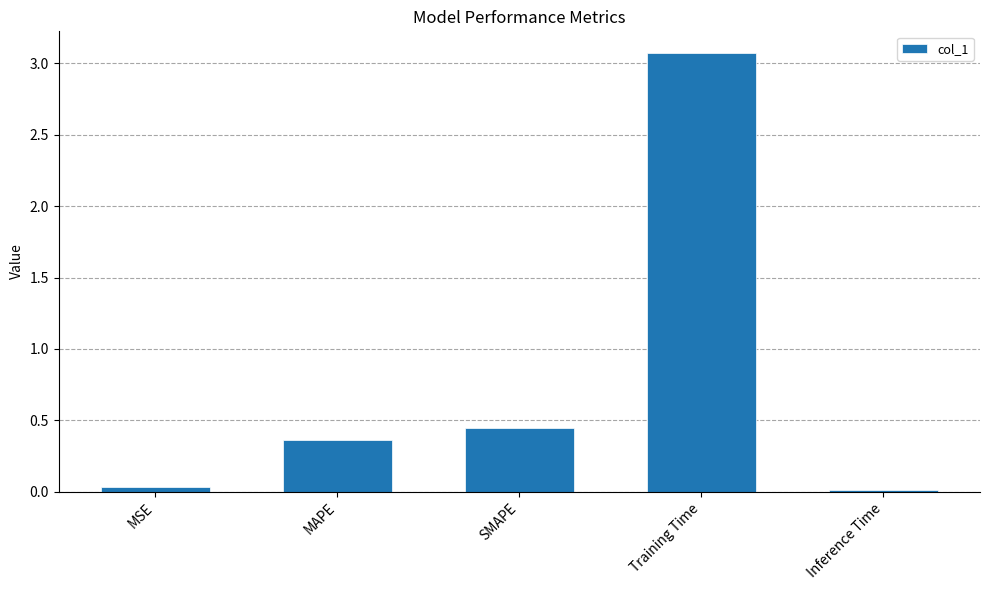

Between SMAPE and Training Time, which is larger?

Training Time